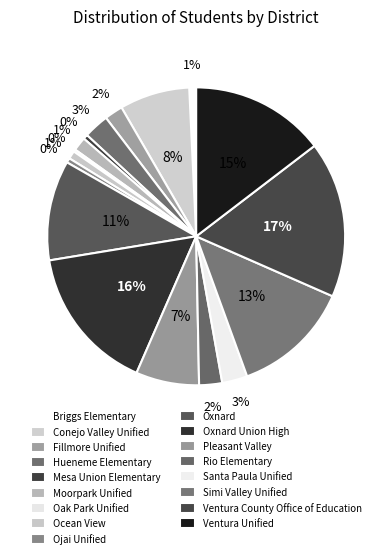

What is the total percentage of Hueneme Elementary and Oxnard?

13.6%